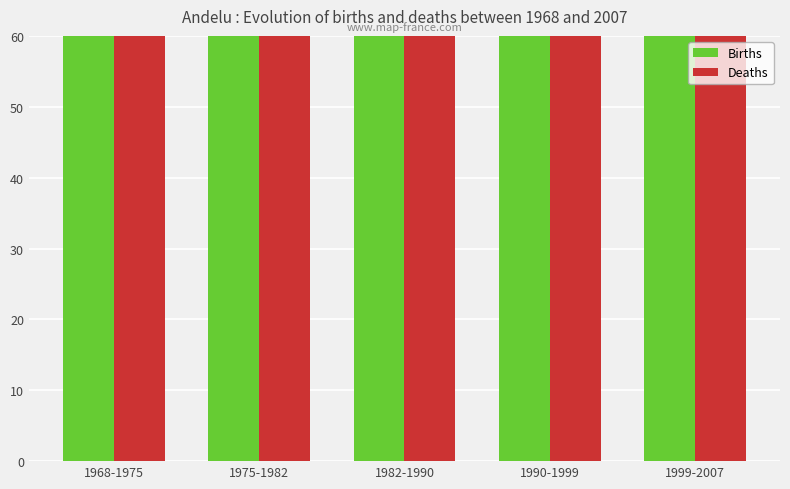

What is the sum of the Deaths values at 1975-1982 and 1968-1975?

405